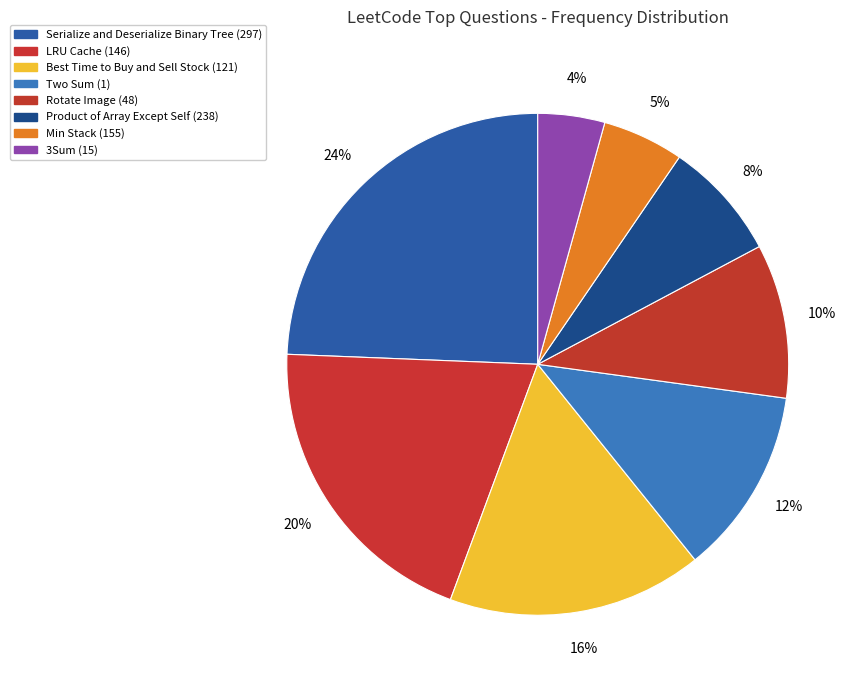

Count the number of slices in the pie.

8